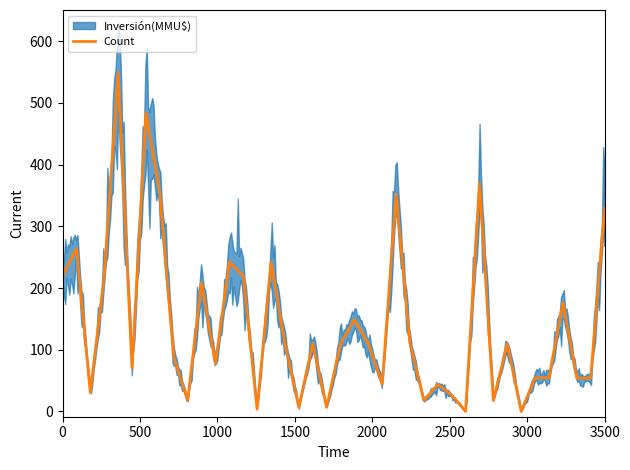

The value of Count at 3500 is 330.0. True or false?

True